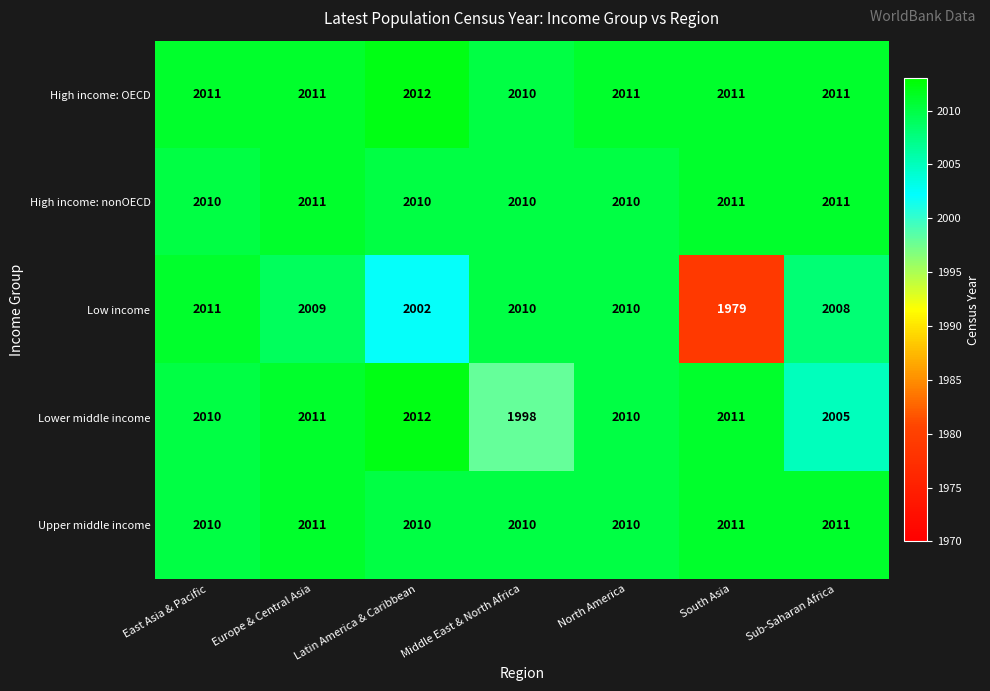

Which series has the largest total across all categories?

High income: OECD